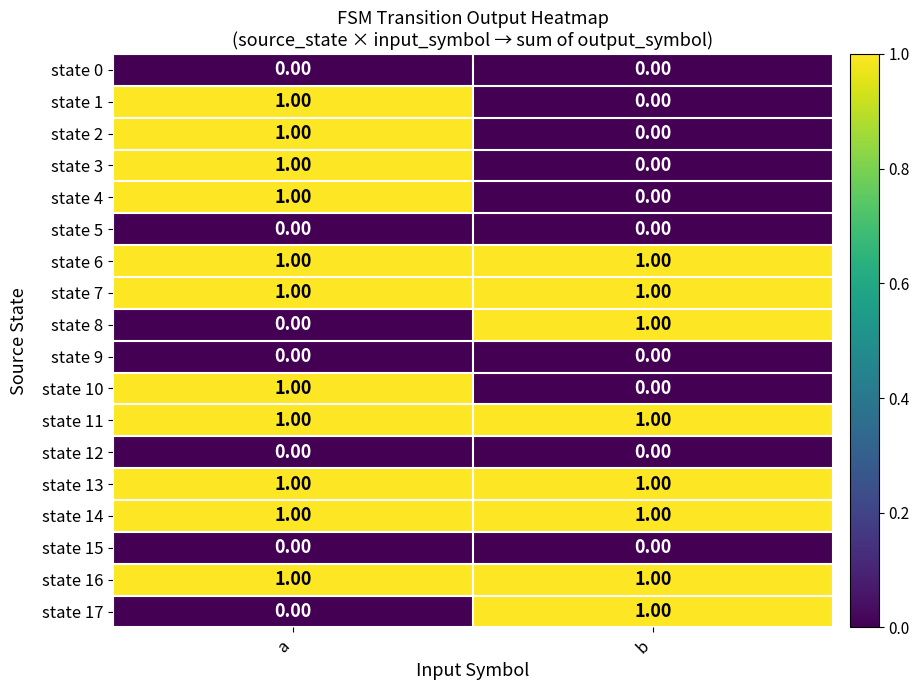

List the labels in order of state 1 value, smallest first.

b, a